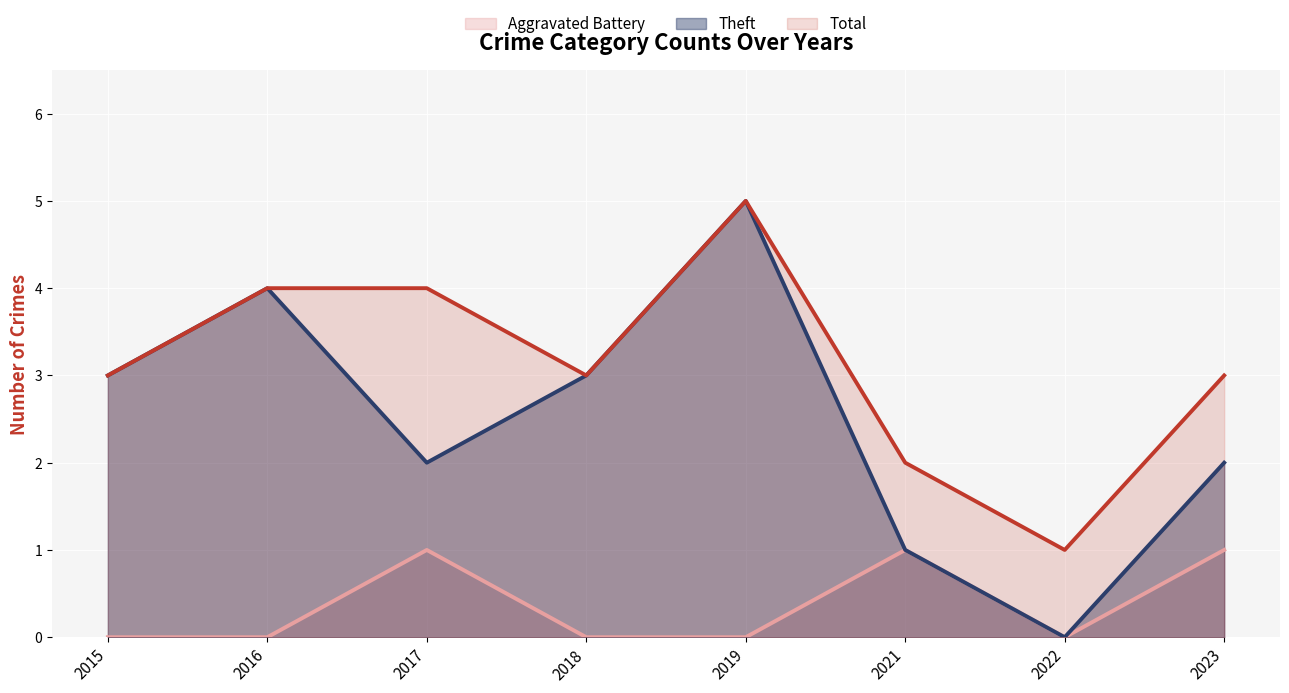

Read the Theft value at 2019.

5